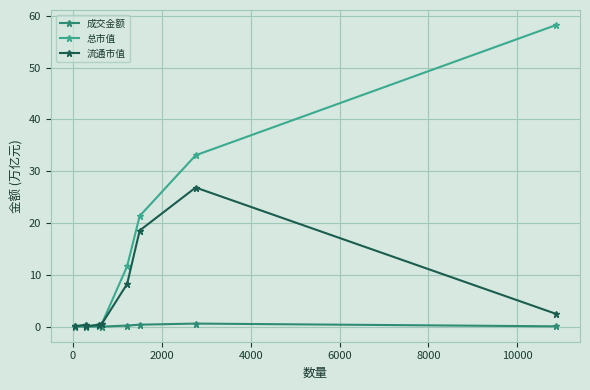

Rank the series by their maximum value, from highest to lowest.

总市值, 流通市值, 成交金额